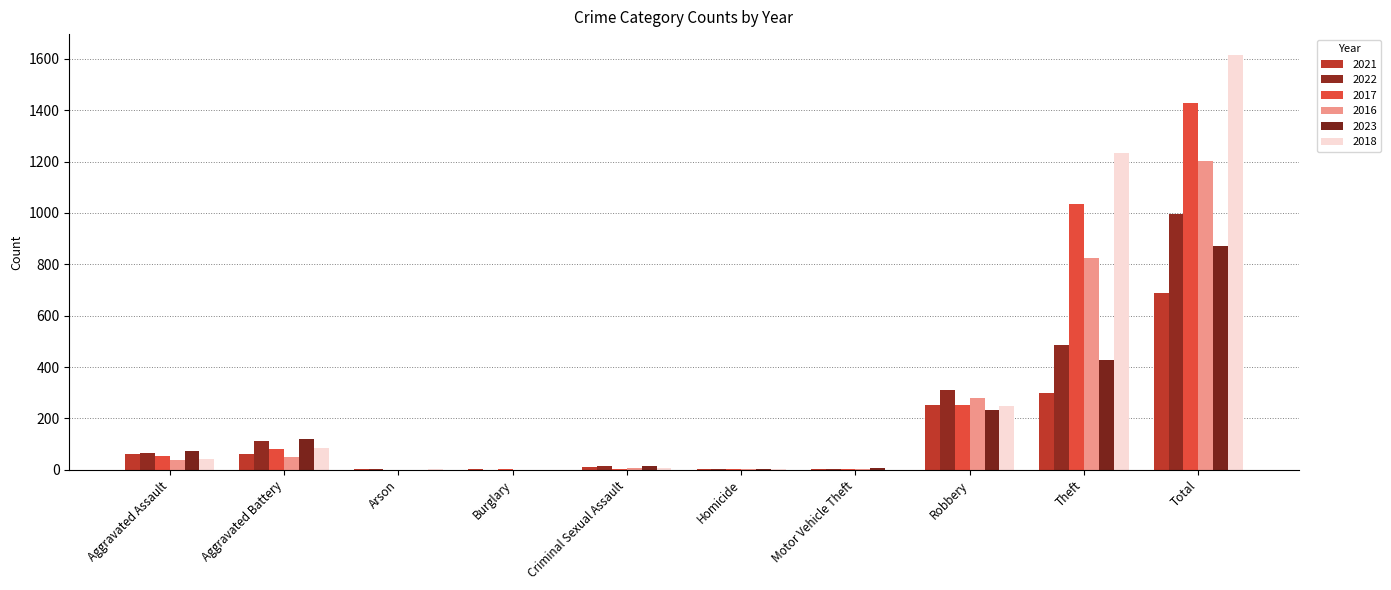

How many groups of bars are there?

10